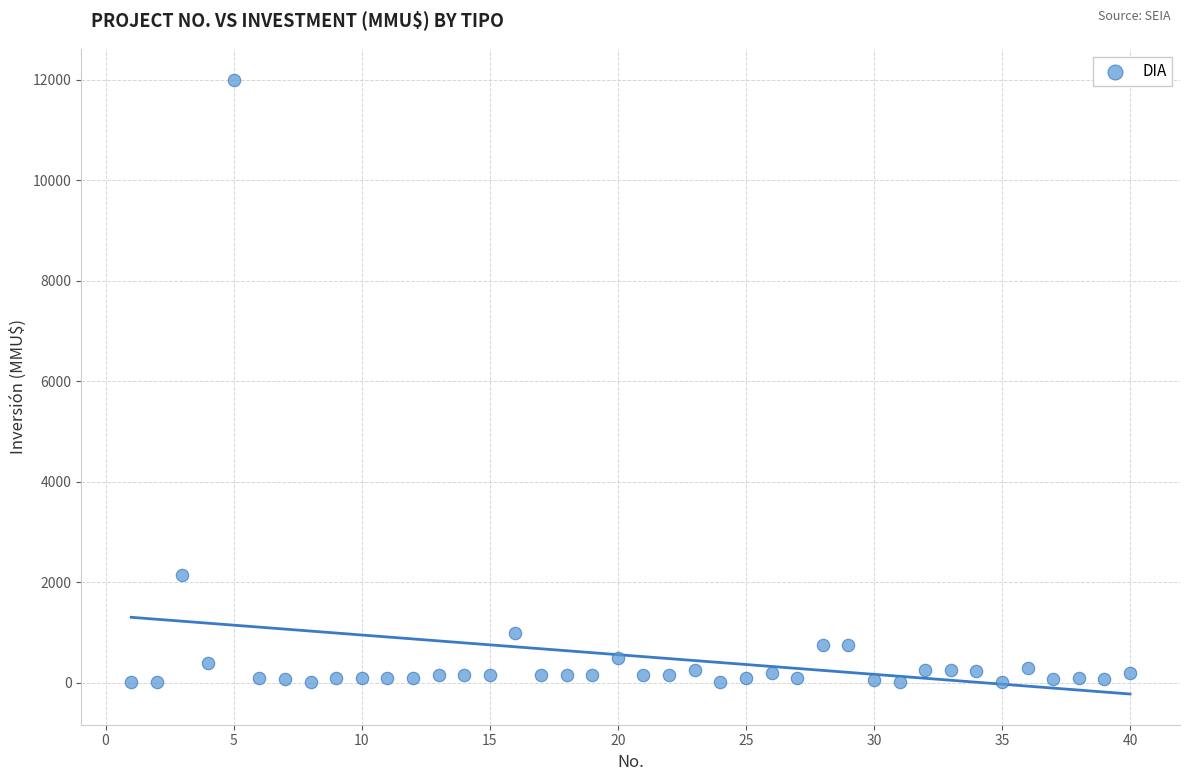

What Y value in the scatter plot is closest to 6005?

2154